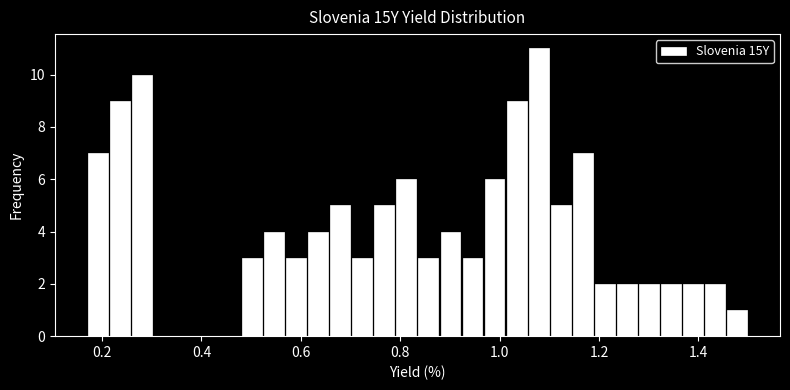

Read against the x-axis, roughly where is the centre of the tallest bar?

1.08